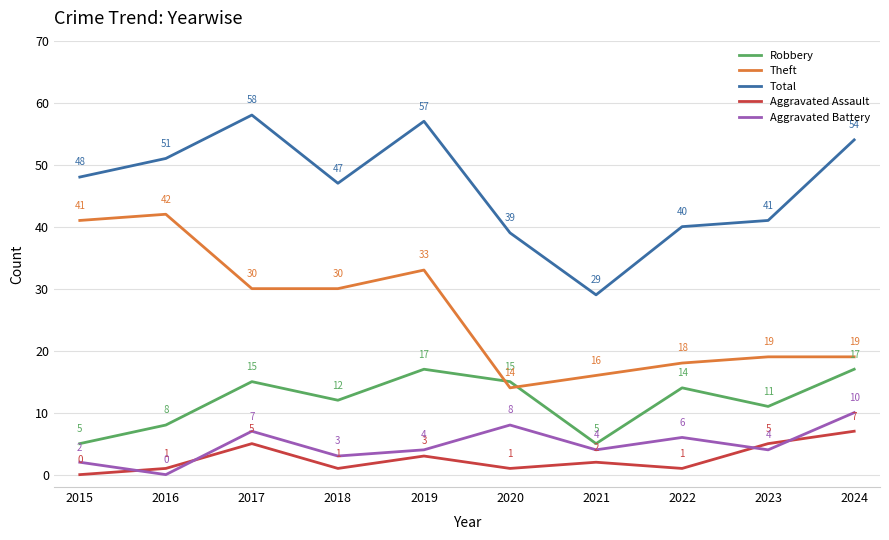

Which series has the widest spread of values?

Total